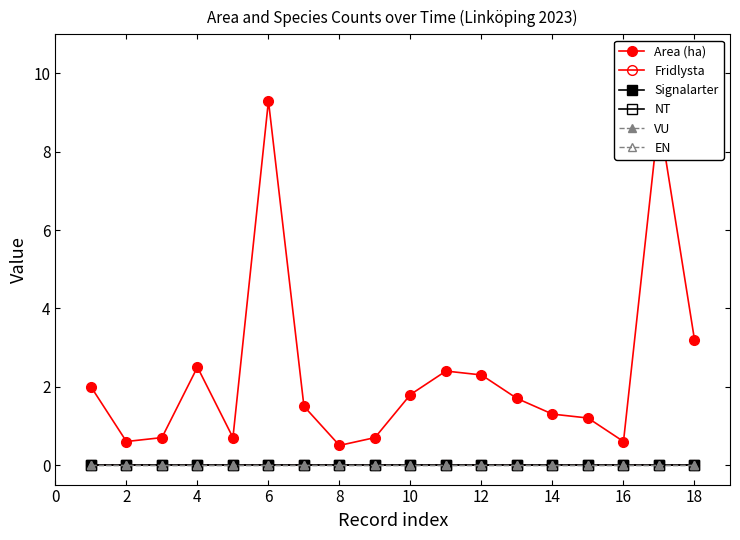

Which series has the largest total across all categories?

Area (ha)